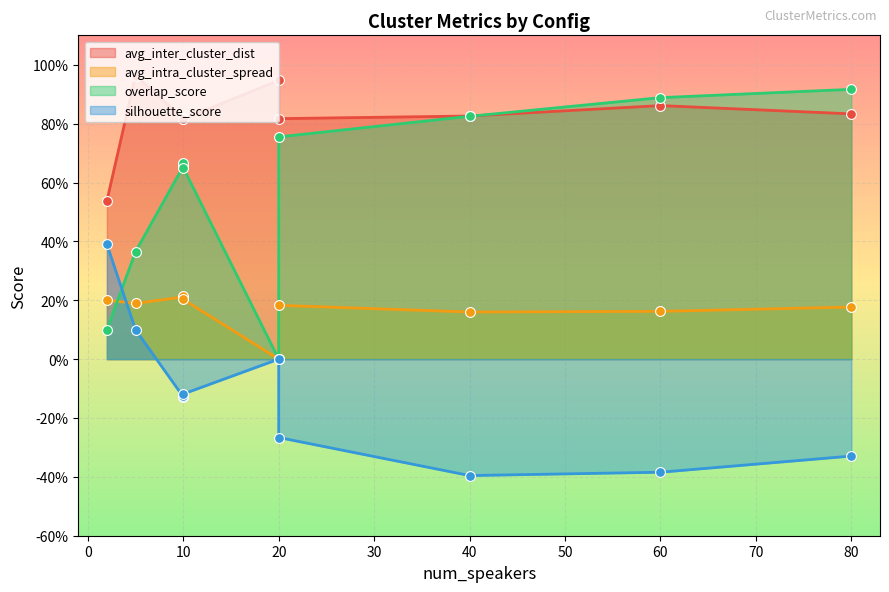

Which series has the largest total across all categories?

avg_inter_cluster_dist